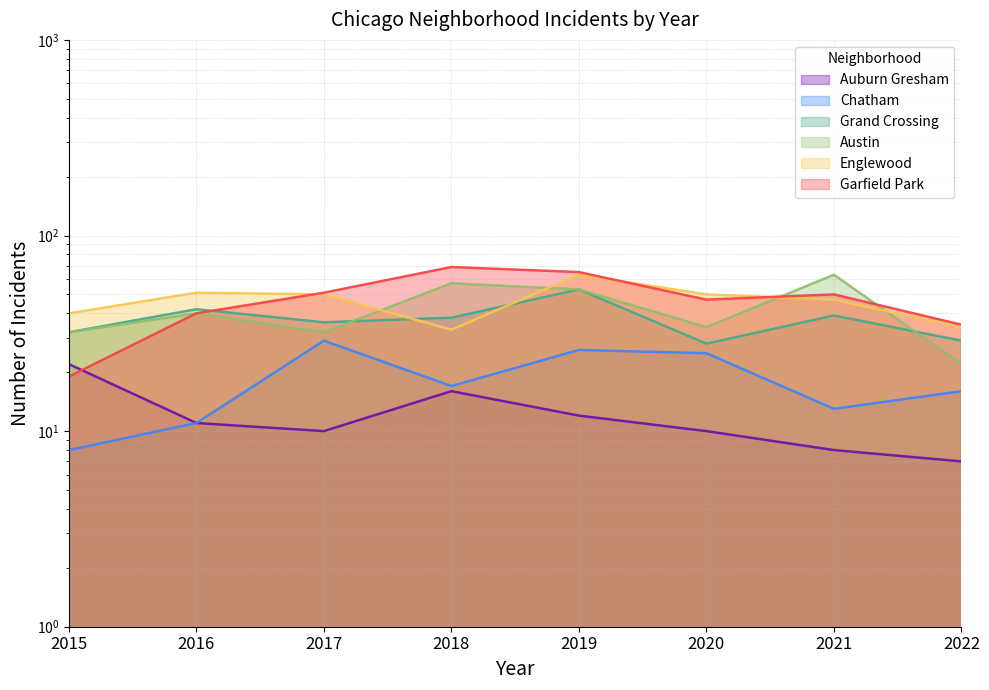

What value does the Austin series have at 2021?

63